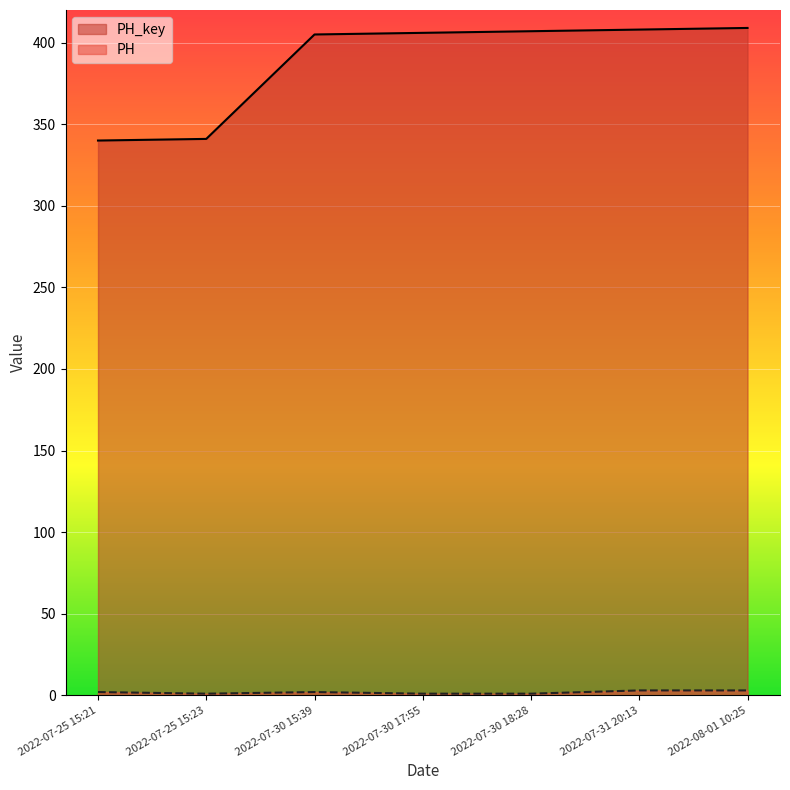

Reading left to right, extract all data points from this chart.

PH_key: 2022-07-25 15:21=340	2022-07-25 15:23=341	2022-07-30 15:39=405	2022-07-30 17:55=406	2022-07-30 18:28=407	2022-07-31 20:13=408	2022-08-01 10:25=409
PH: 2022-07-25 15:21=2	2022-07-25 15:23=1	2022-07-30 15:39=2	2022-07-30 17:55=1	2022-07-30 18:28=1	2022-07-31 20:13=3	2022-08-01 10:25=3